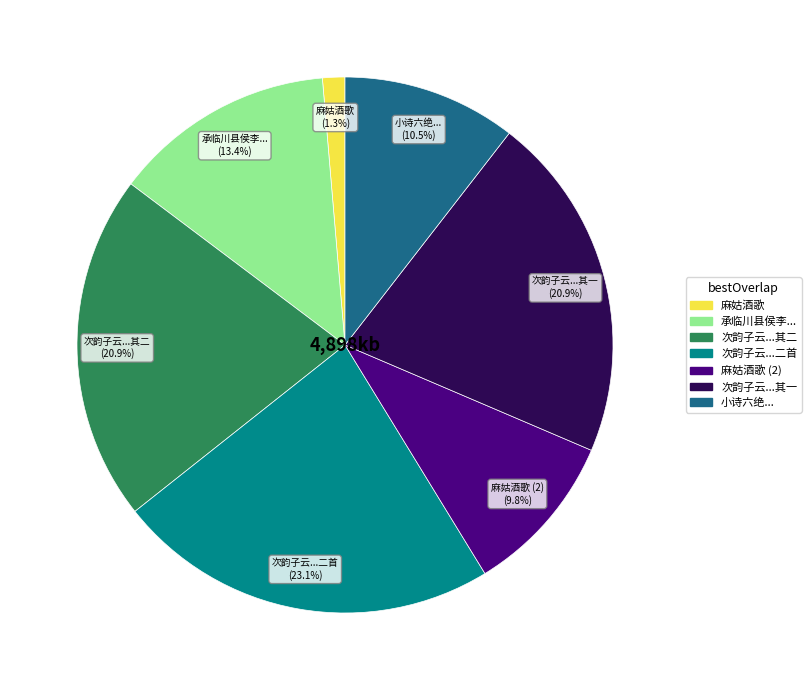

Does any single category account for the majority?

No